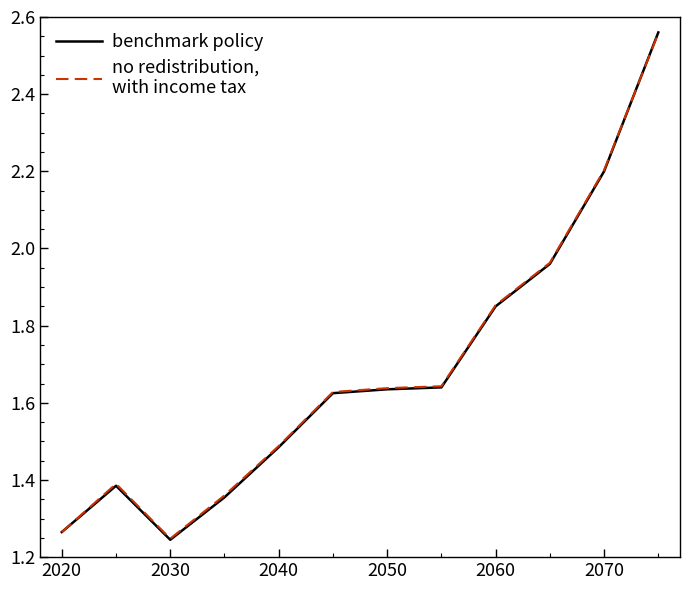

How many lines are shown in the chart?

2